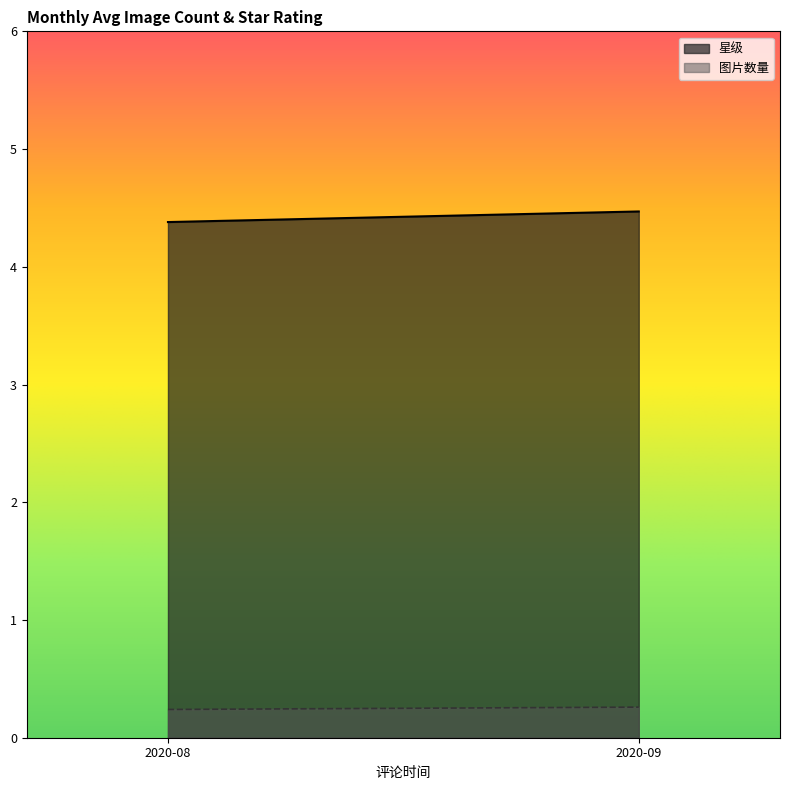

The value of 图片数量 at 2020-09 is 6.4. True or false?

False